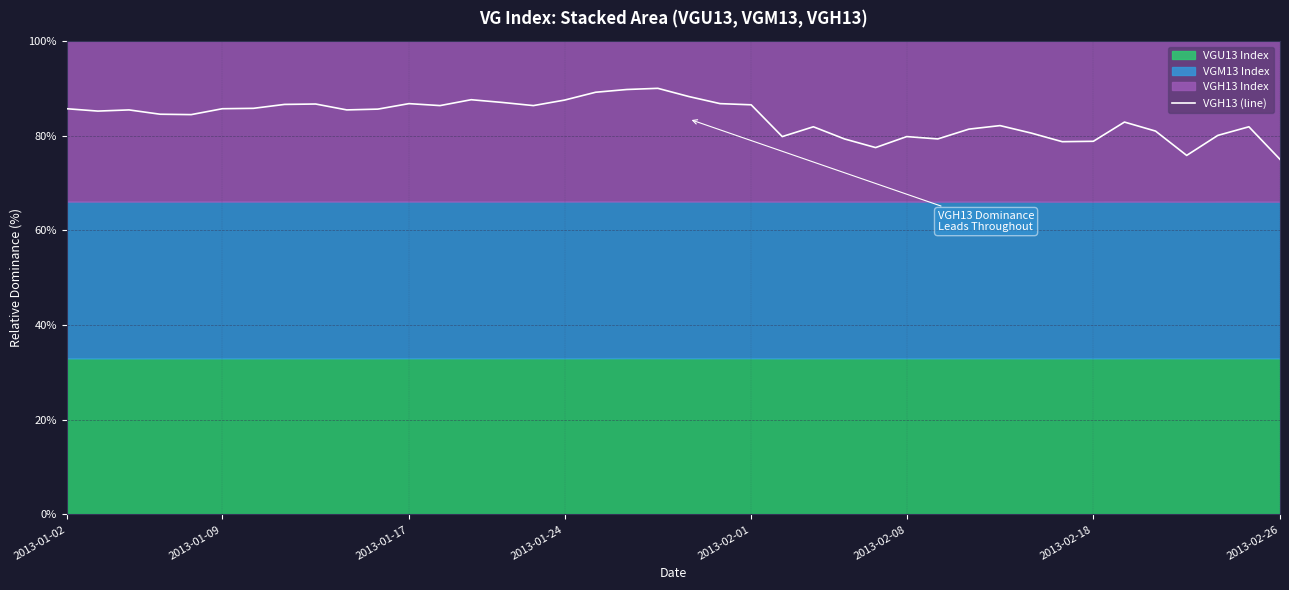

How many values are between 0 and 1?

40